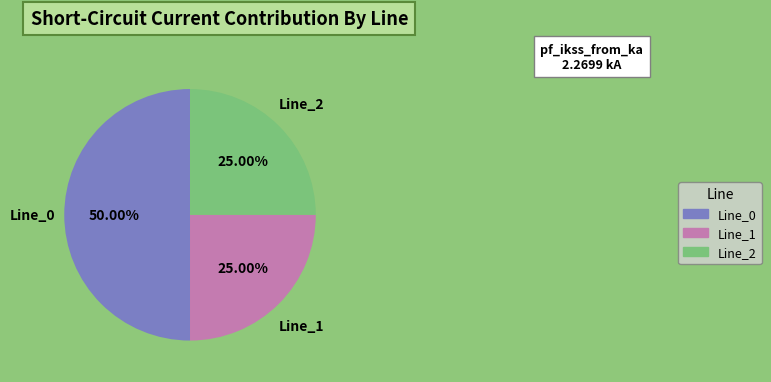

Is Line_2 the majority of the pie?

No